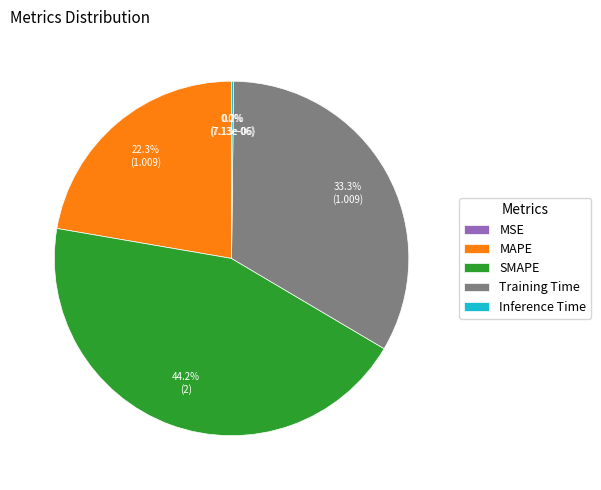

Which slice is the largest?

SMAPE